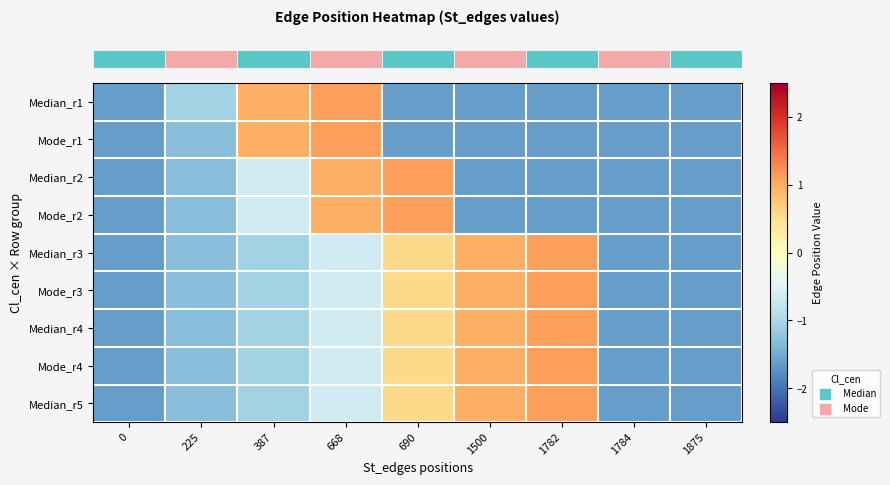

Count the number of data series in this chart.

9